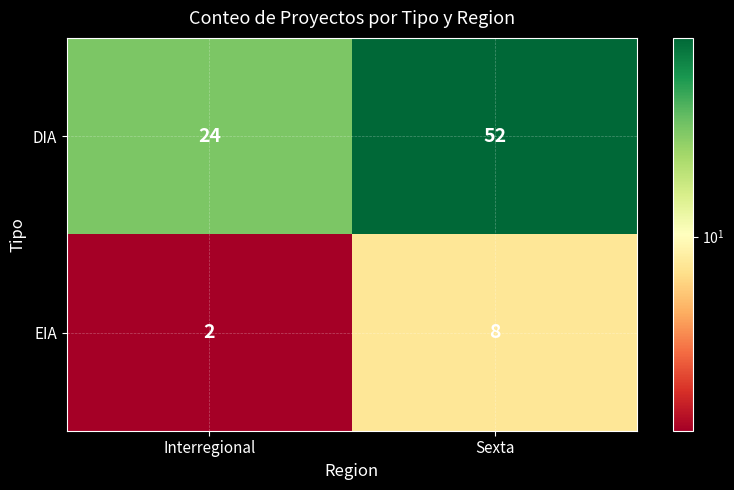

At which category is the sum across all series the highest?

Sexta